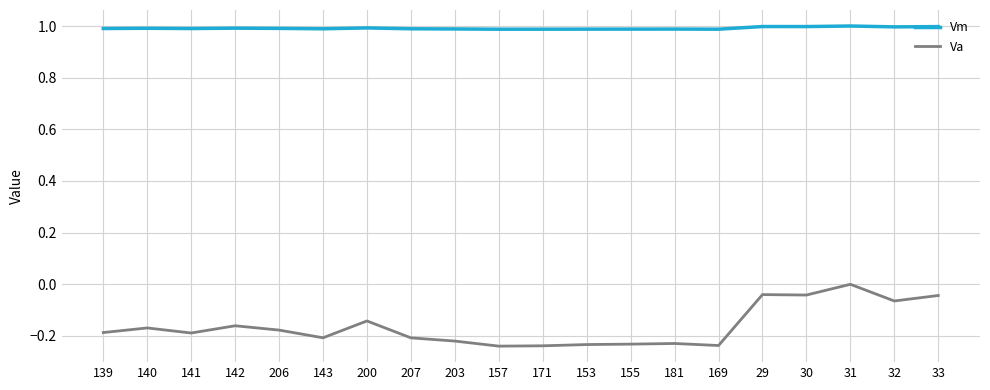

How many values in Va are below zero?

19